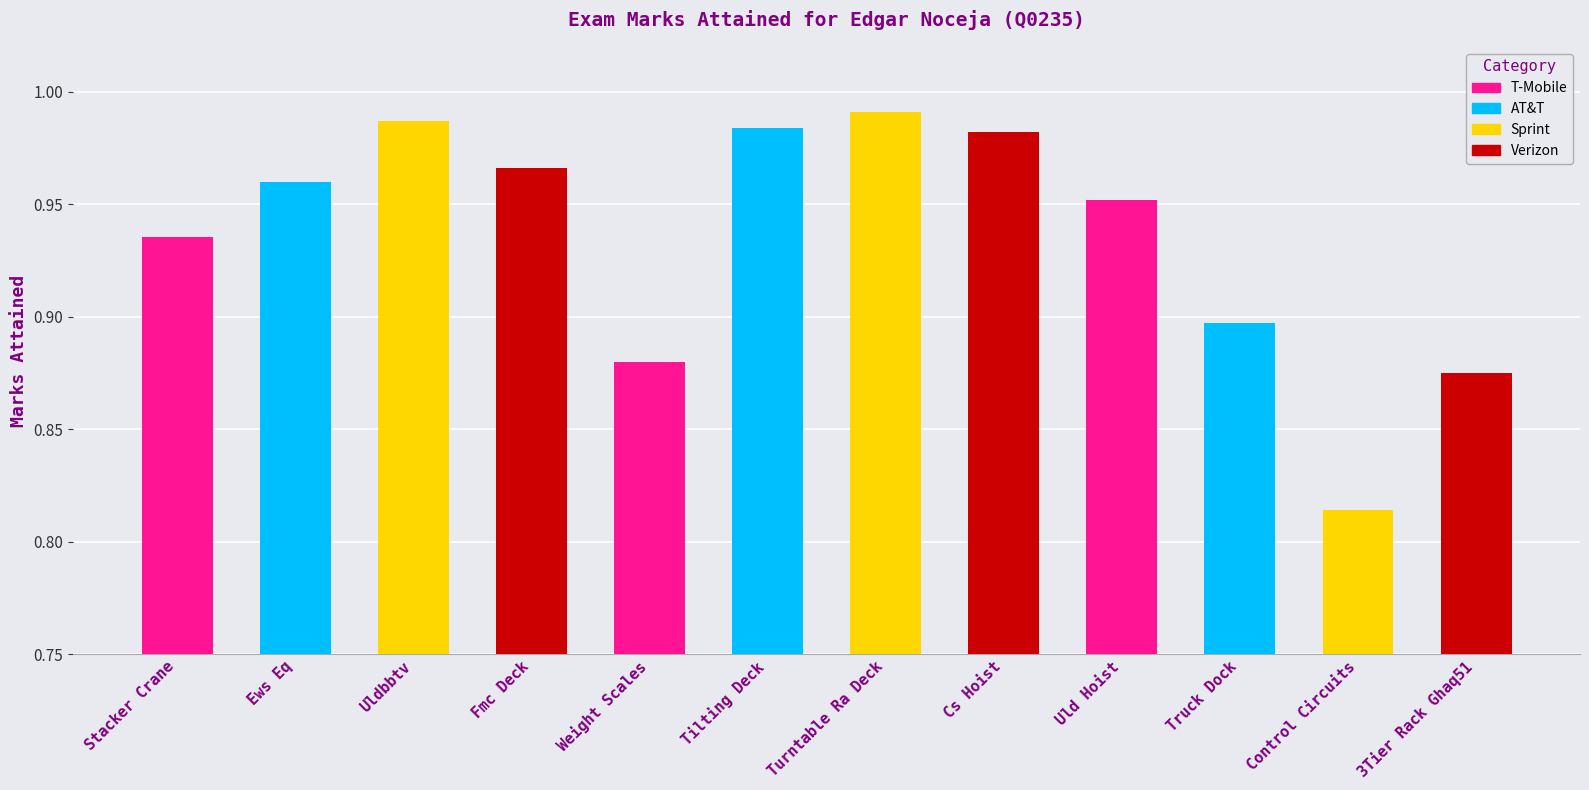

List the labels in order of value, largest first.

Turntable Ra Deck, Uldbbtv, Tilting Deck, Cs Hoist, Fmc Deck, Ews Eq, Uld Hoist, Stacker Crane, Truck Dock, Weight Scales, 3Tier Rack Ghaq51, Control Circuits